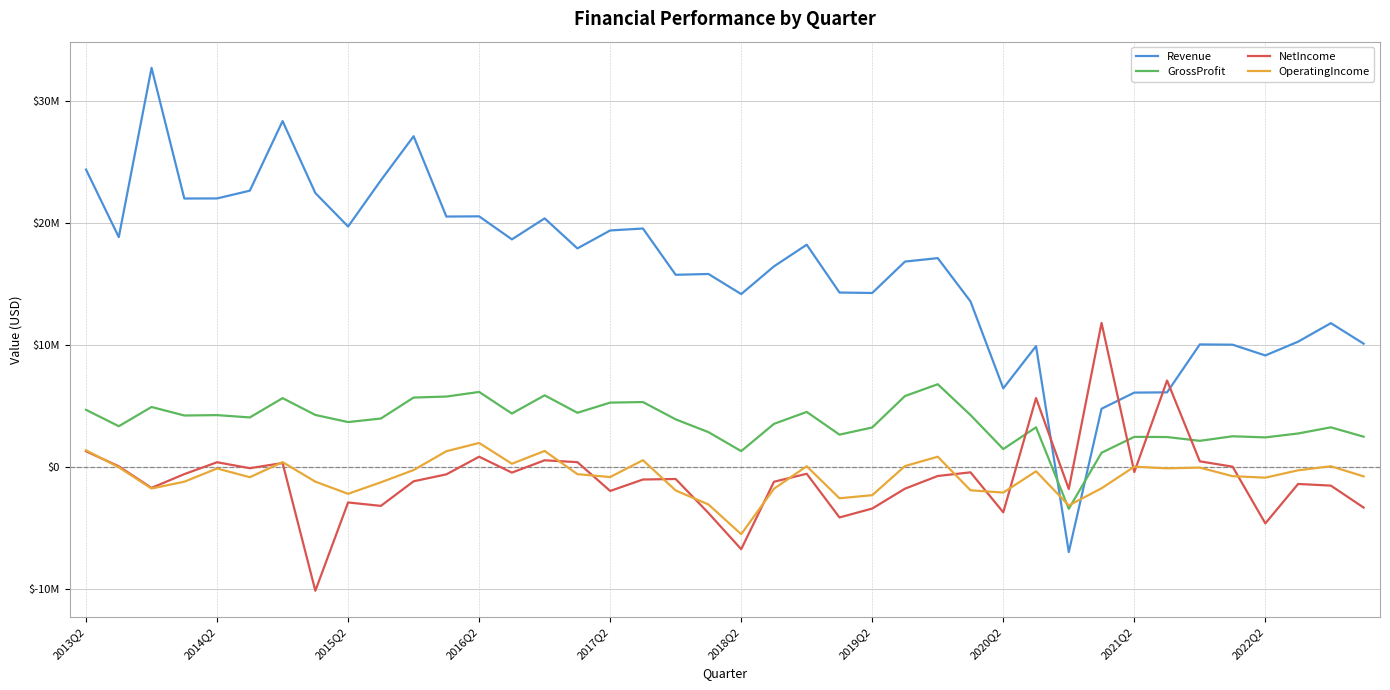

How many times do NetIncome and Revenue cross each other?

4